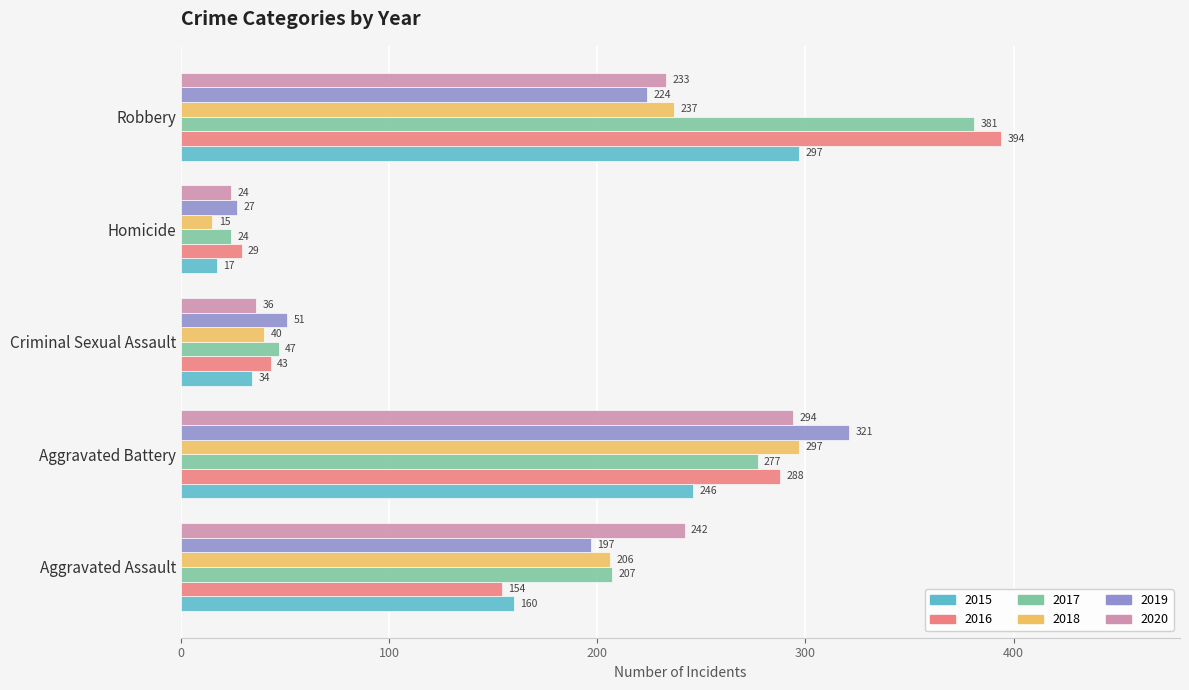

Is it true that 2017 equals 81 at Criminal Sexual Assault?

False